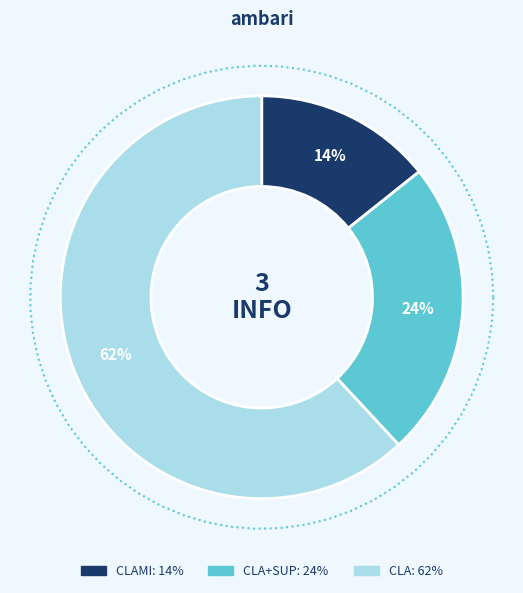

Is it true that CLAMI is 9% of the pie?

False